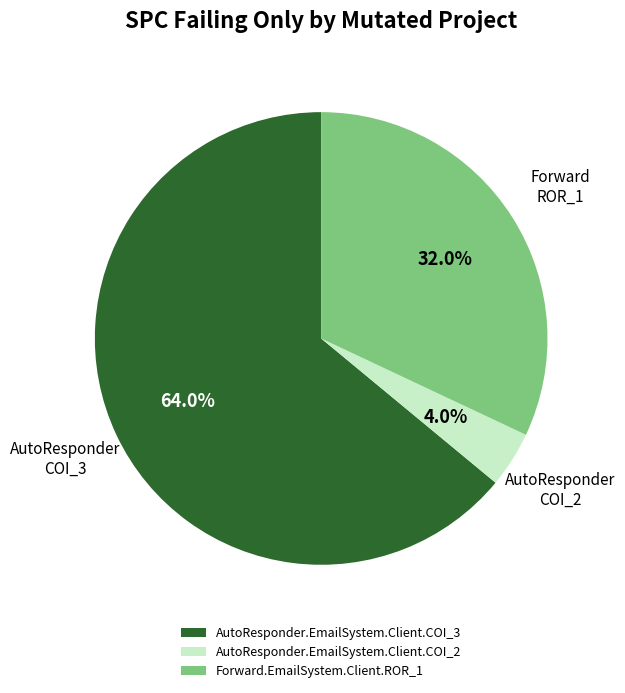

How many segments does this pie chart have?

3